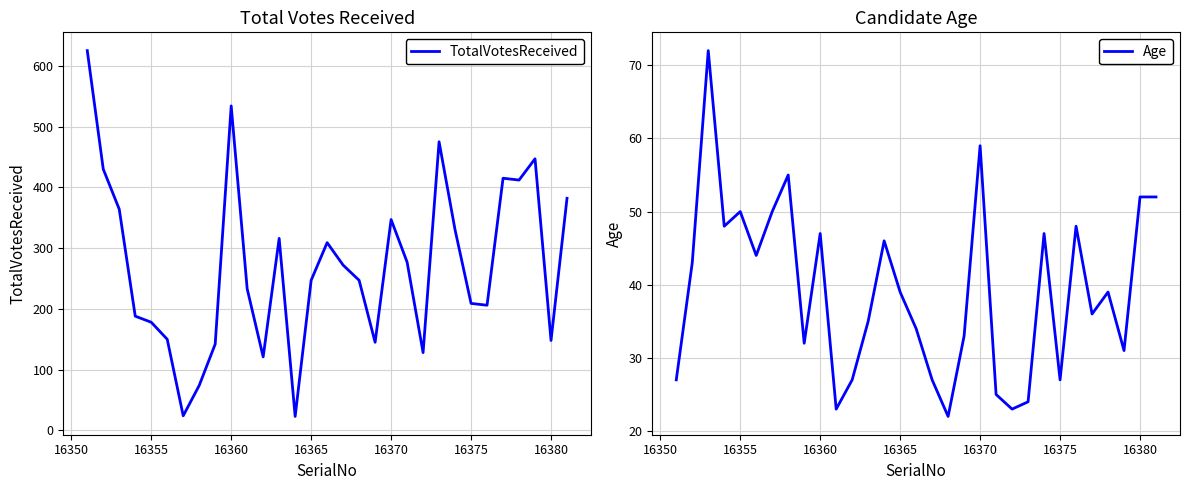

True or false: TotalVotesReceived has a value of 178 at 16355.

True